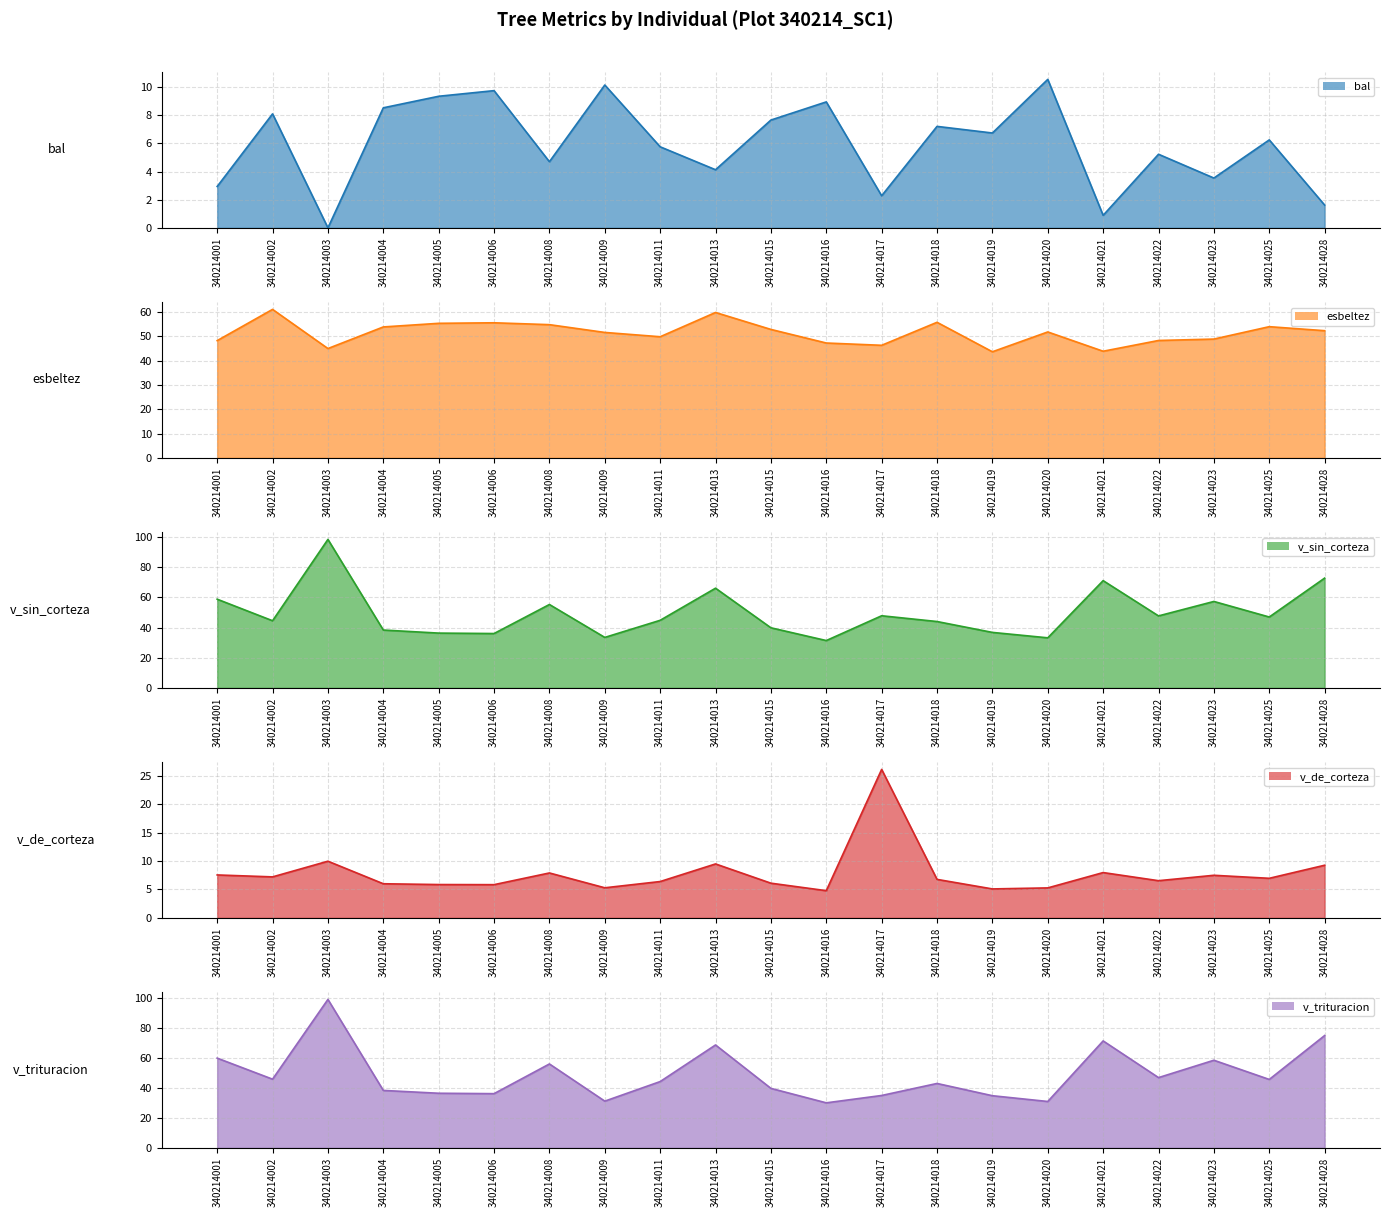

What is the value of the v_trituracion point at the 5th from the left?

36.4